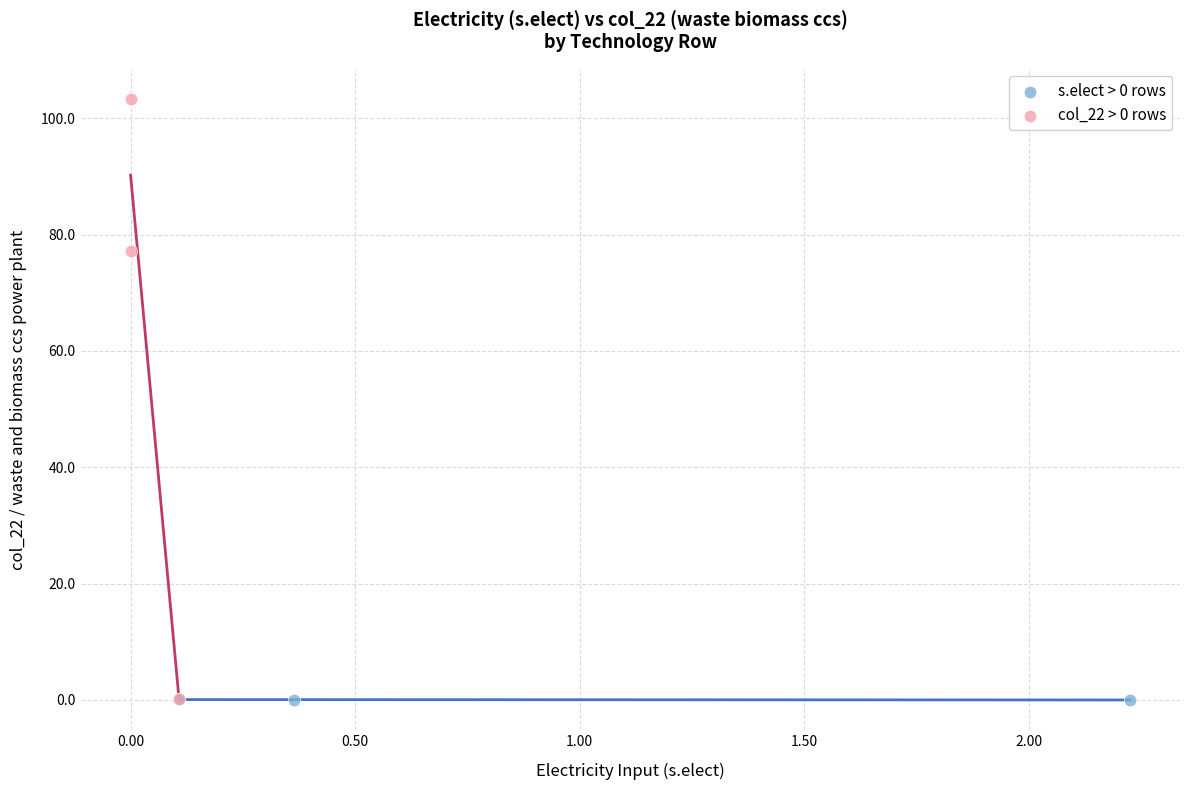

Which series has the largest Y range (max minus min)?

col_22 > 0 rows